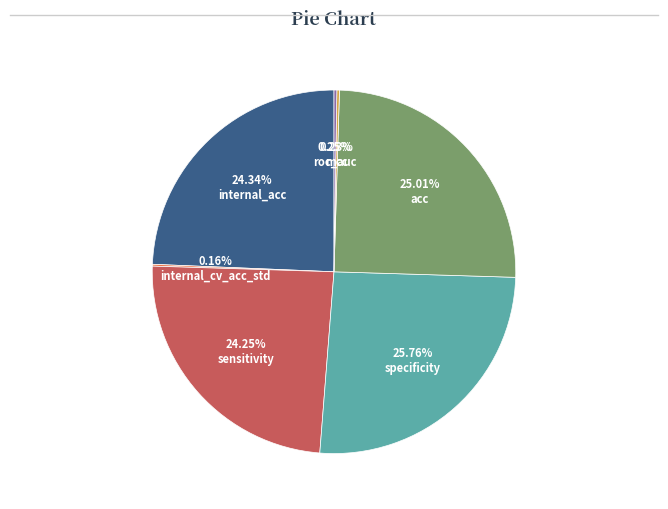

Which has a higher value, sensitivity or acc?

acc